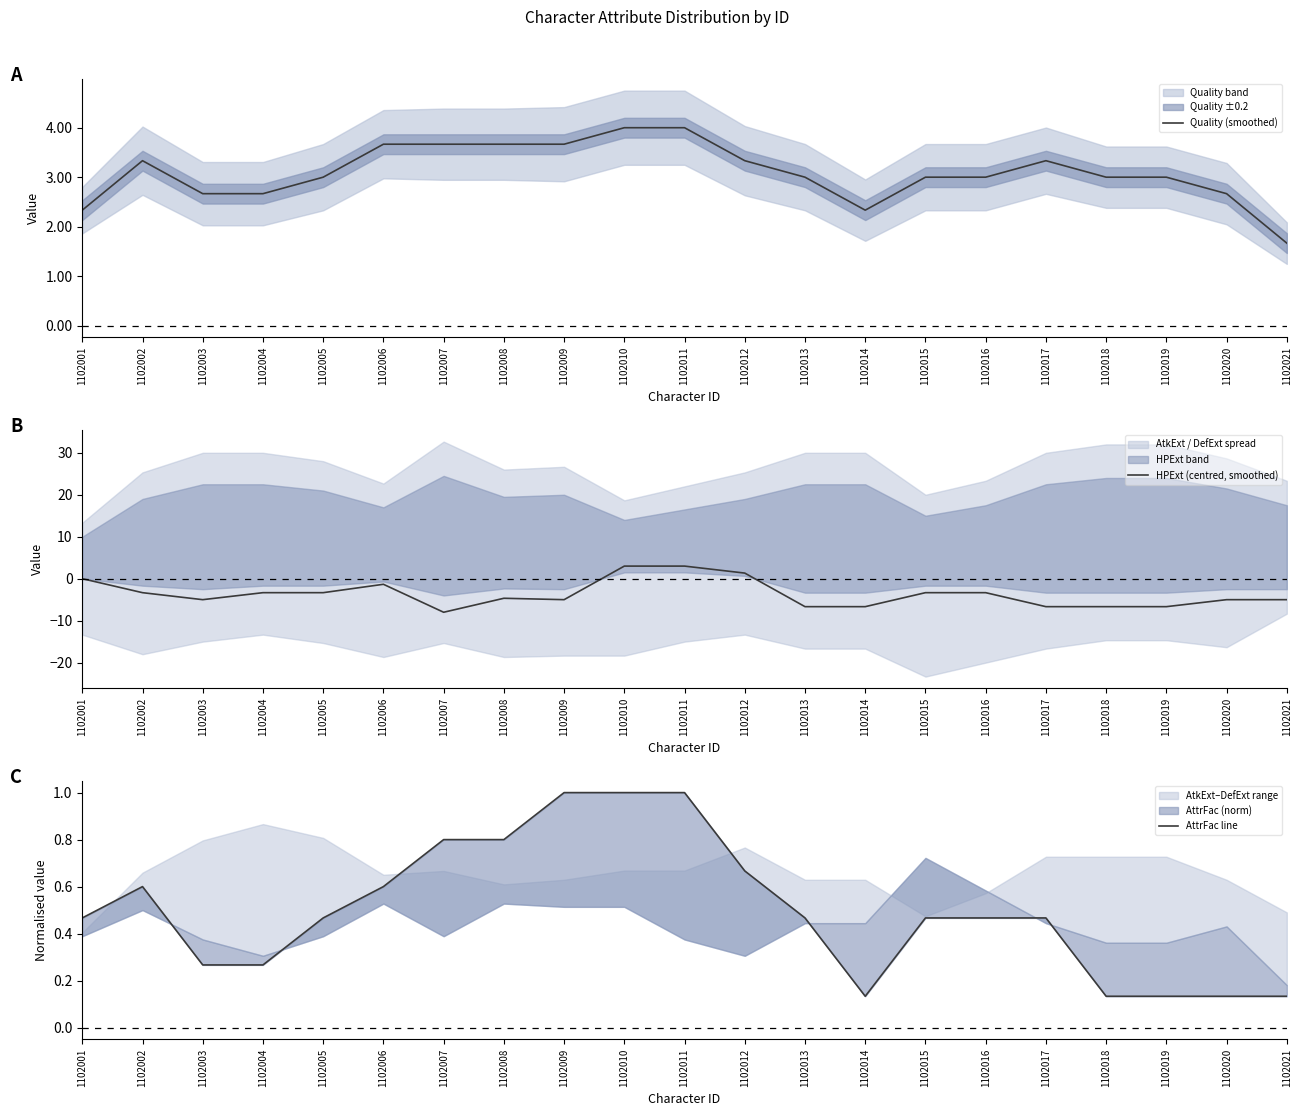

At which category does HPExt (centred, smoothed) reach its first local valley?

1102003